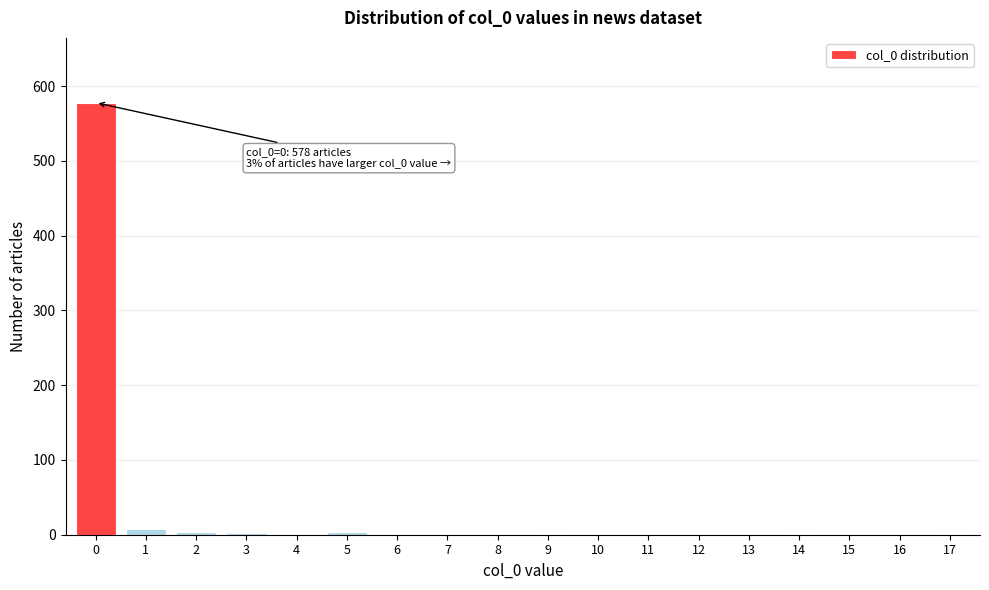

Is it true that the value at 16 is 0?

True